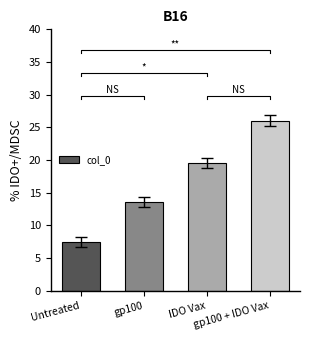

Where is the data nearest to the value 16?

gp100